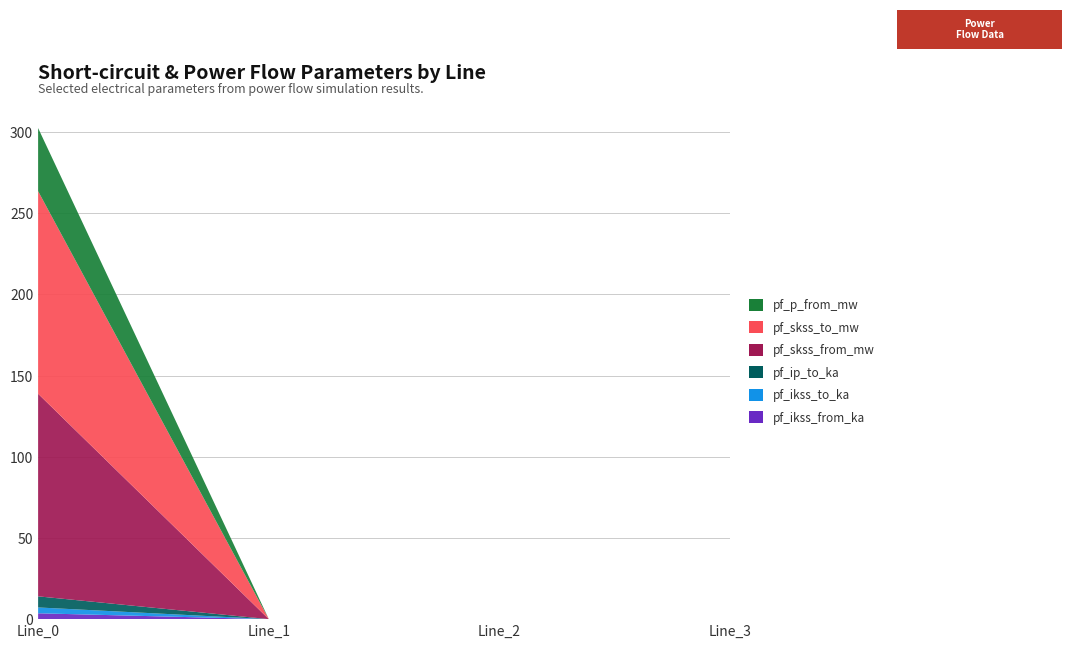

Reading left to right, transcribe all the data shown in this chart.

pf_ikss_from_ka: 3.6	0.0	0.0	0.0
pf_ikss_to_ka: 3.6	0.0	0.0	0.0
pf_ip_to_ka: 6.8	0.0	0.0	0.0
pf_skss_from_mw: 124.8	0.0	0.0	0.0
pf_skss_to_mw: 124.8	0.0	0.0	0.0
pf_p_from_mw: 38.9	0.0	0.0	0.0